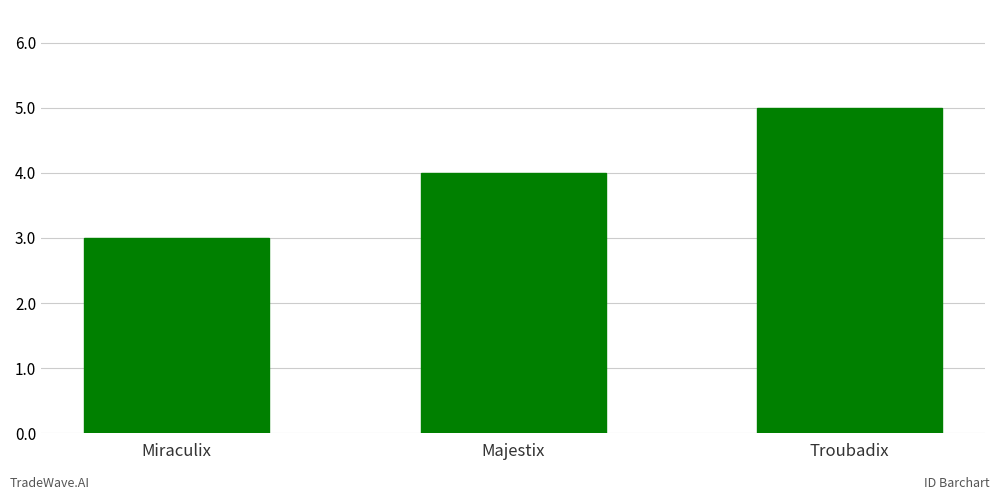

What is the value of the 1st bar from the left?

3